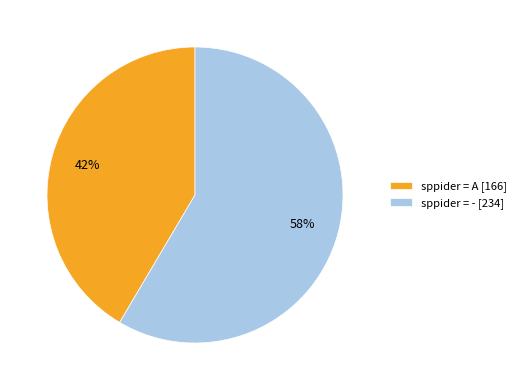

To the nearest percent, what is the average slice percentage?

50%